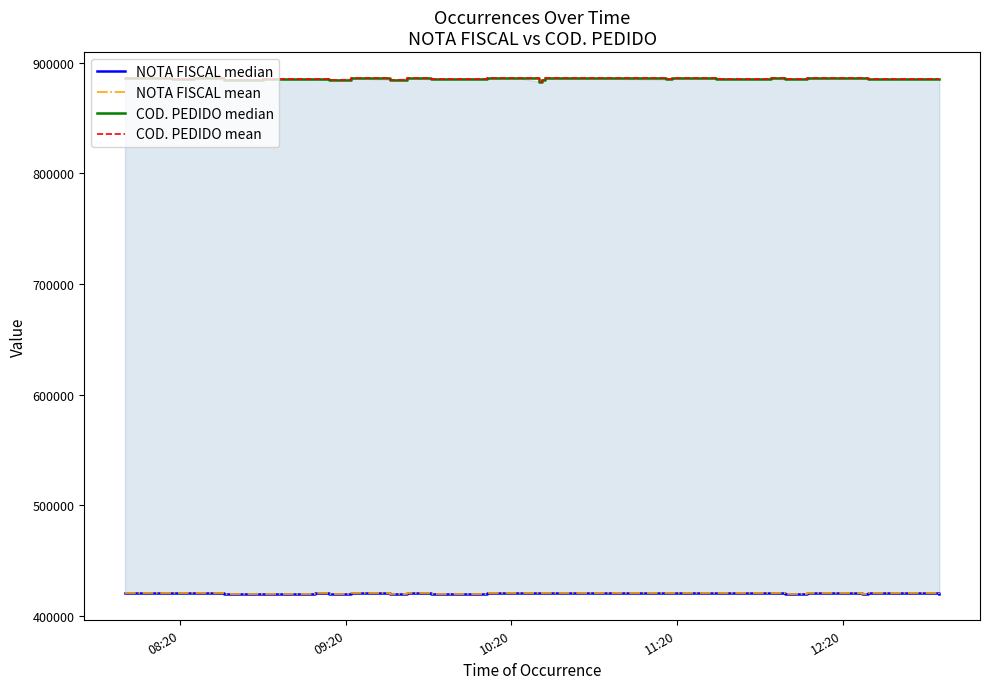

How many data points in NOTA FISCAL mean are less than 420695?

18